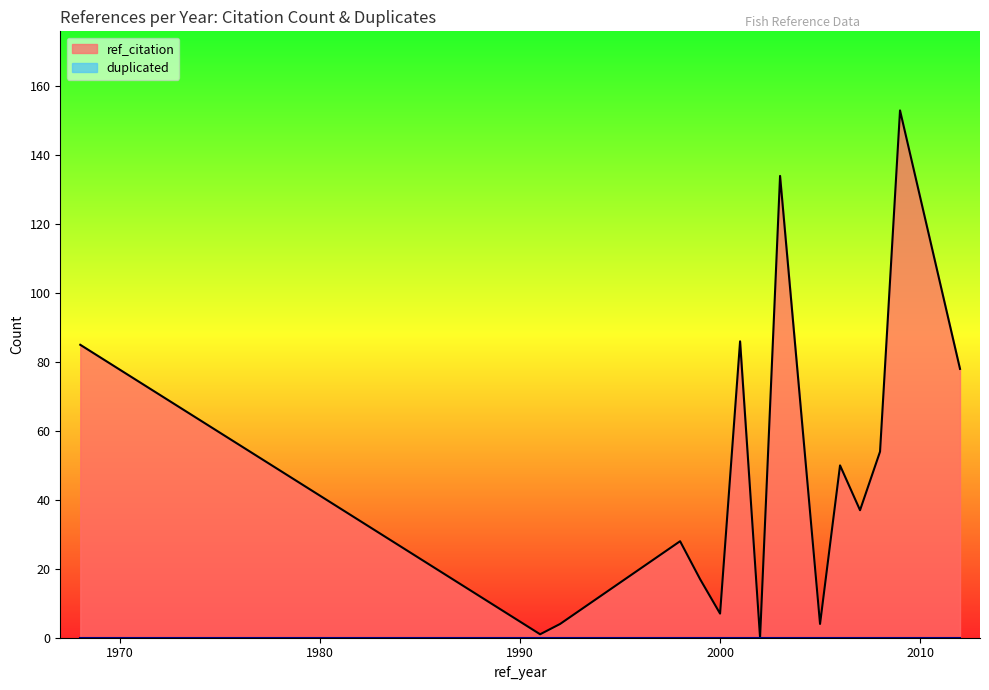

True or false: duplicated and ref_citation intersect in this chart.

False